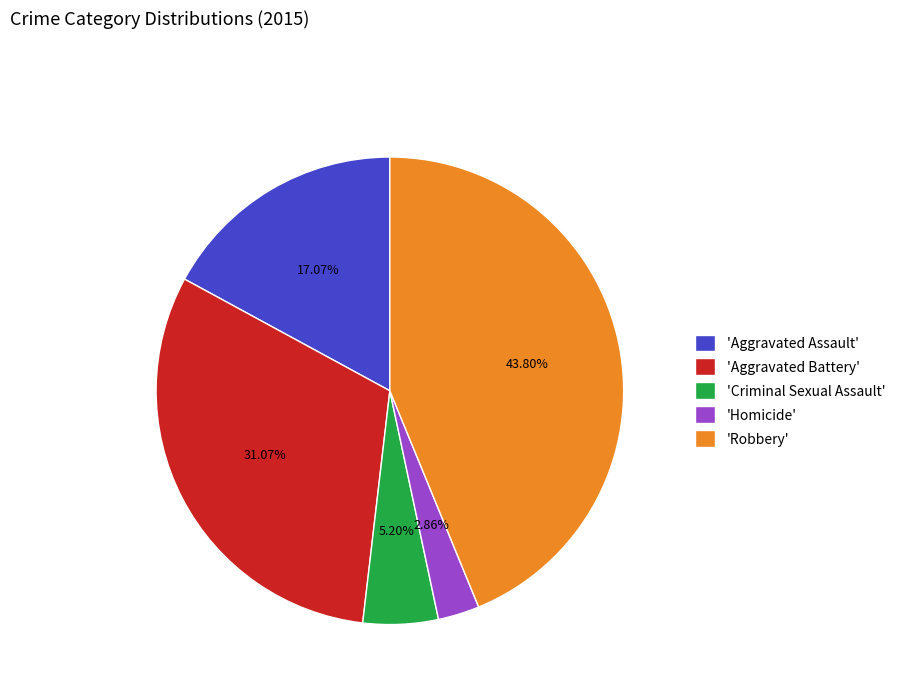

Is the sum of 'Criminal Sexual Assault' and 'Aggravated Battery' greater than half?

No